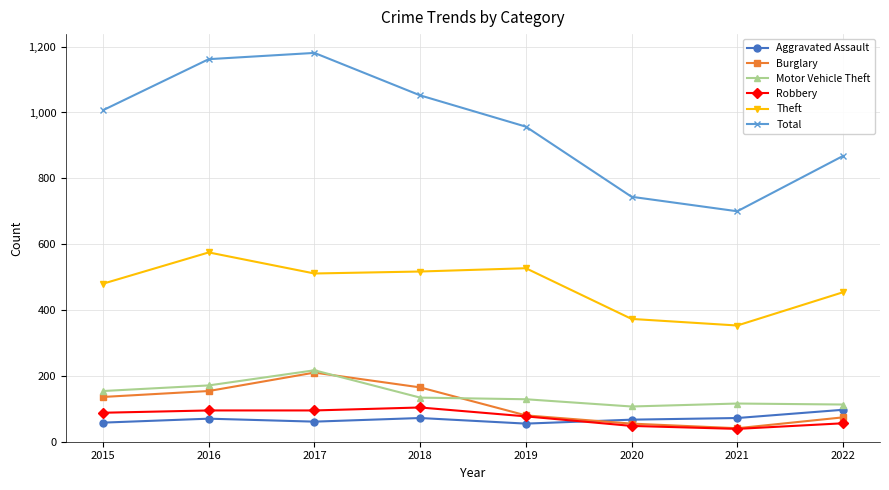

How many values in the Burglary series are below 136?

4